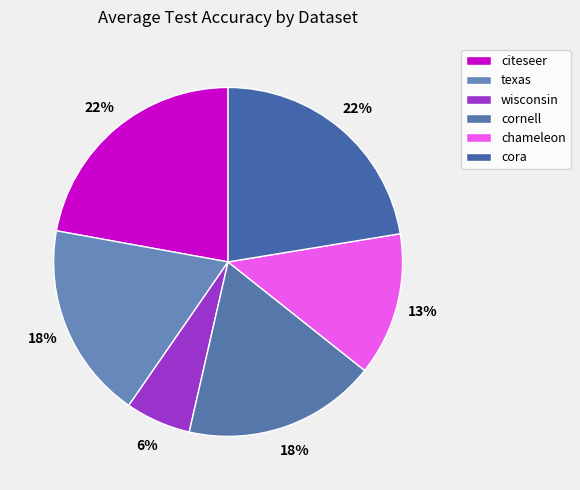

Is the sum of citeseer and wisconsin greater than half?

No